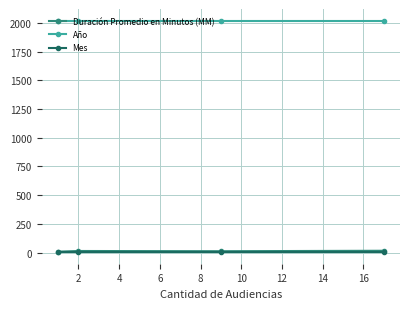

At how many categories does at least one series exceed 260?

4